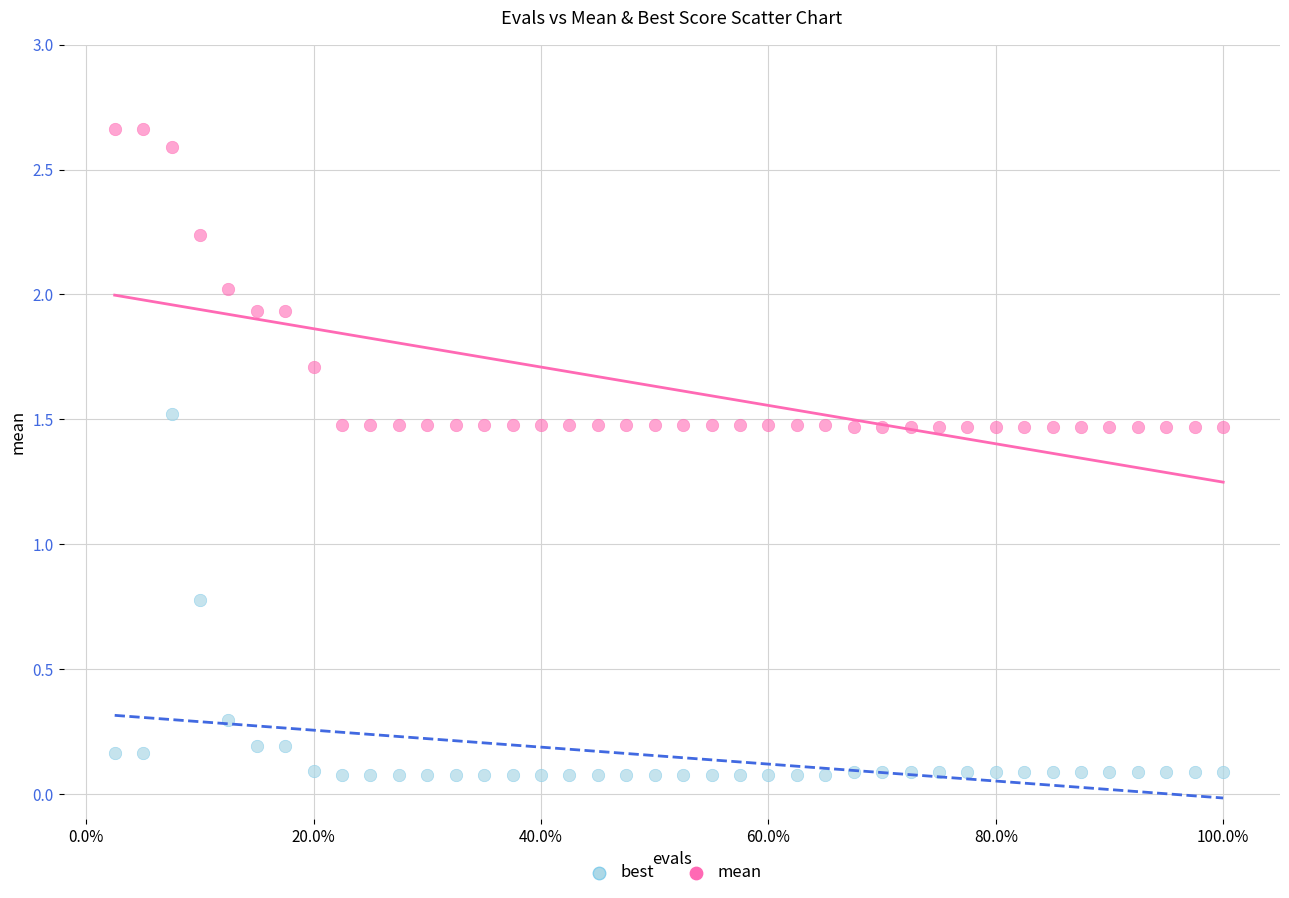

Which series reaches the maximum Y coordinate?

mean